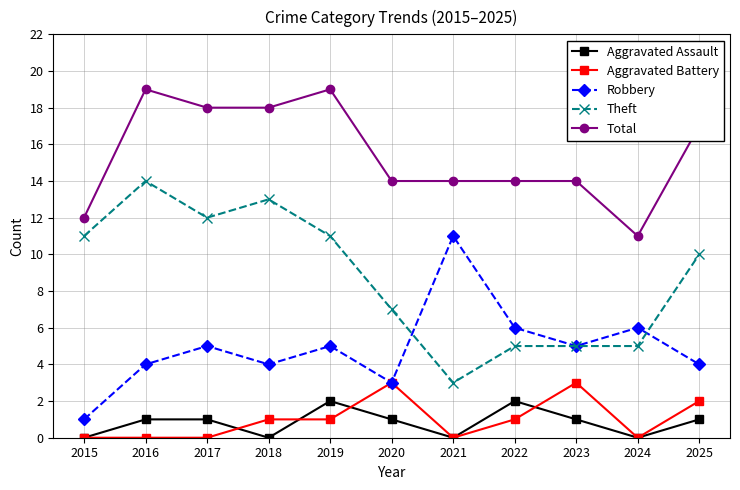

Which series changed the most between 2015 and 2024?

Theft